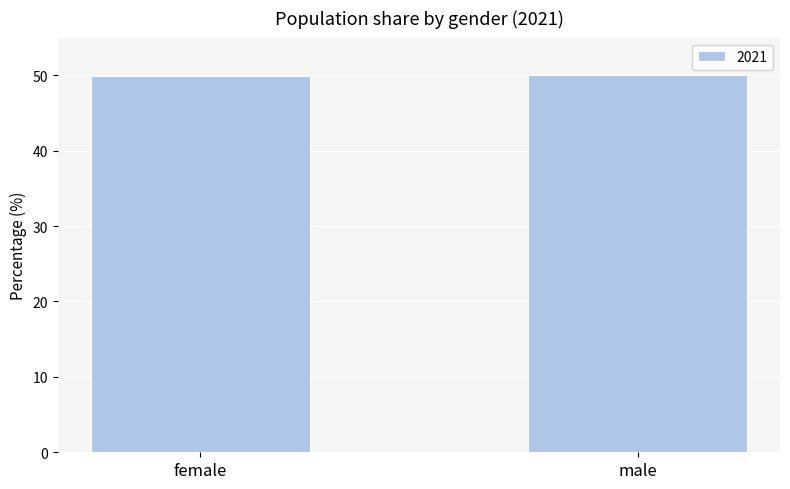

What position from the right is female?

2